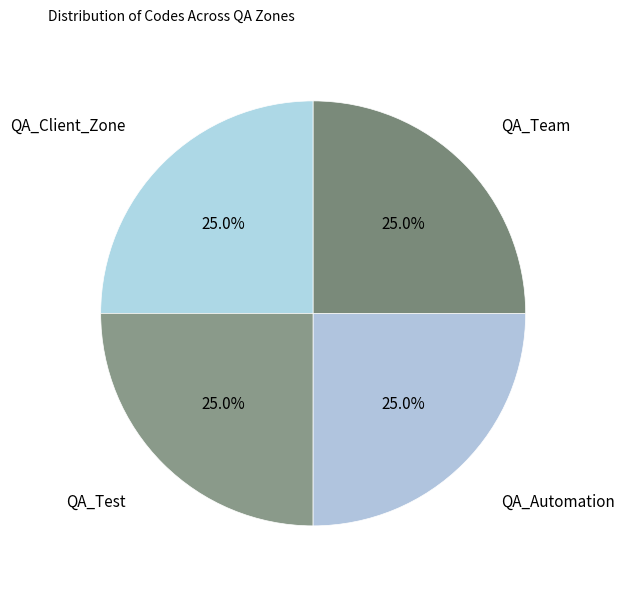

To the nearest percent, what portion does QA_Test represent?

25%